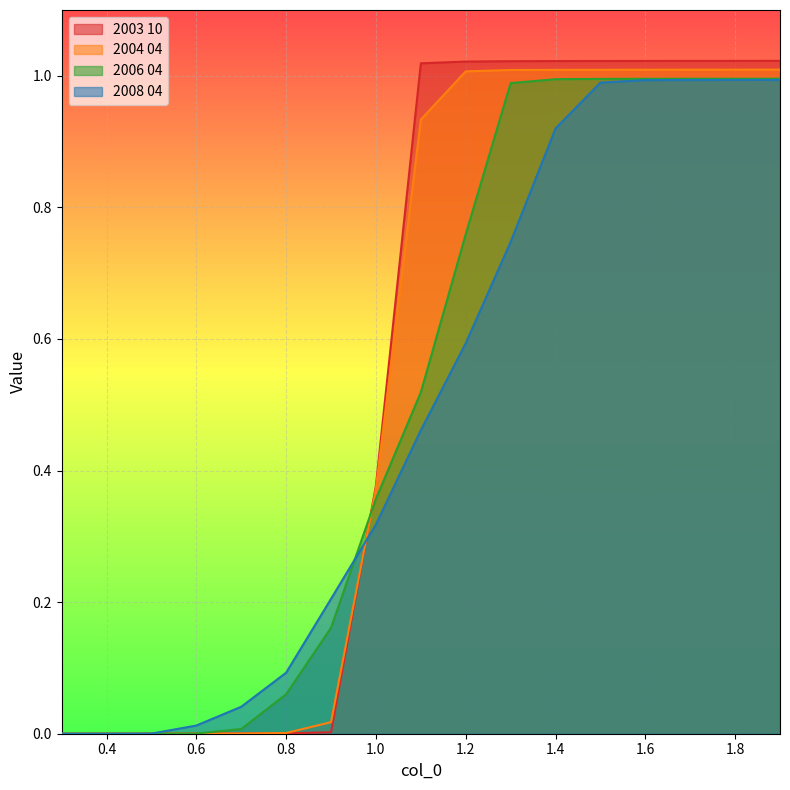

What is the total value across all series at 0.8?

0.2